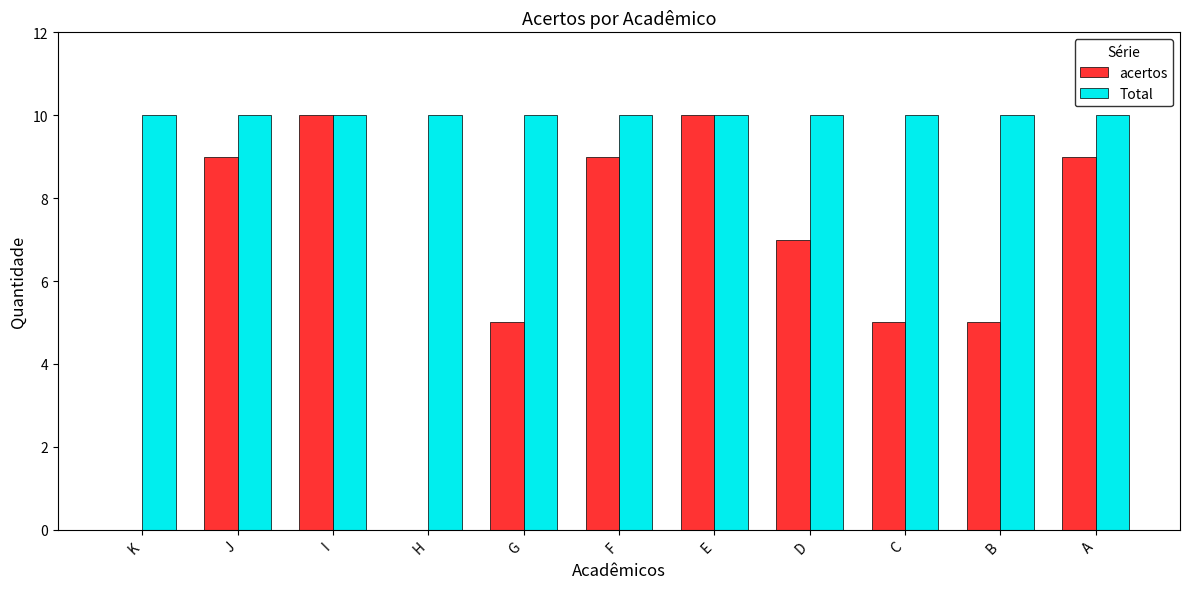

What is the total value across all series at D?

17